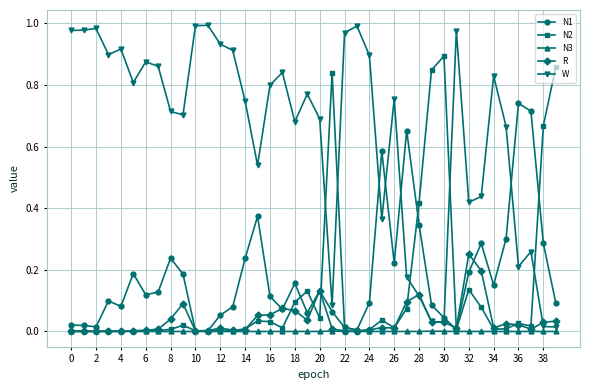

Rank the series by their maximum value, from highest to lowest.

W, N2, N1, R, N3